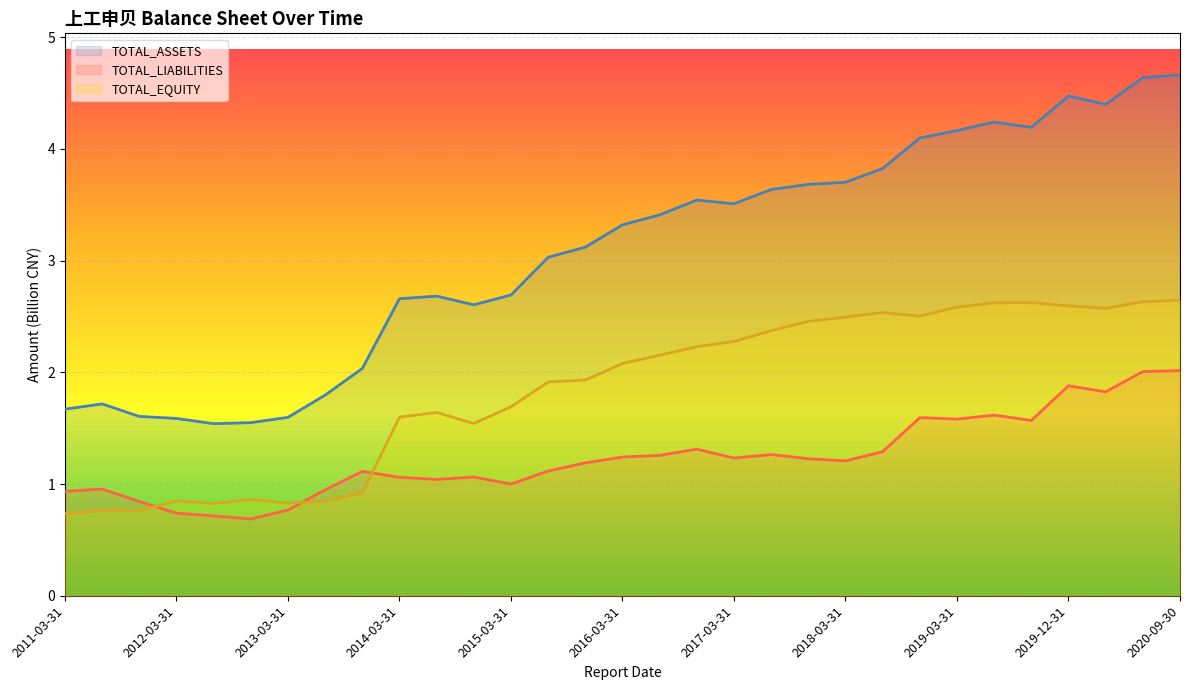

Reading left to right, what are all the values shown in this chart?

TOTAL_ASSETS: 2011-03-31=1.7	2011-06-30=1.7	2011-09-30=1.6	2012-03-31=1.6	2012-06-30=1.5	2012-09-30=1.5	2013-03-31=1.6	2013-06-30=1.8	2013-09-30=2.0	2014-03-31=2.7	2014-06-30=2.7	2014-09-30=2.6	2015-03-31=2.7	2015-06-30=3.0	2015-09-30=3.1	2016-03-31=3.3	2016-06-30=3.4	2016-09-30=3.5	2017-03-31=3.5	2017-06-30=3.6	2017-09-30=3.7	2018-03-31=3.7	2018-06-30=3.8	2018-09-30=4.1	2019-03-31=4.2	2019-06-30=4.2	2019-09-30=4.2	2019-12-31=4.5	2020-03-31=4.4	2020-06-30=4.6	2020-09-30=4.7
TOTAL_LIABILITIES: 2011-03-31=0.9	2011-06-30=1.0	2011-09-30=0.8	2012-03-31=0.7	2012-06-30=0.7	2012-09-30=0.7	2013-03-31=0.8	2013-06-30=0.9	2013-09-30=1.1	2014-03-31=1.1	2014-06-30=1.0	2014-09-30=1.1	2015-03-31=1.0	2015-06-30=1.1	2015-09-30=1.2	2016-03-31=1.2	2016-06-30=1.3	2016-09-30=1.3	2017-03-31=1.2	2017-06-30=1.3	2017-09-30=1.2	2018-03-31=1.2	2018-06-30=1.3	2018-09-30=1.6	2019-03-31=1.6	2019-06-30=1.6	2019-09-30=1.6	2019-12-31=1.9	2020-03-31=1.8	2020-06-30=2.0	2020-09-30=2.0
TOTAL_EQUITY: 2011-03-31=0.7	2011-06-30=0.8	2011-09-30=0.8	2012-03-31=0.8	2012-06-30=0.8	2012-09-30=0.9	2013-03-31=0.8	2013-06-30=0.8	2013-09-30=0.9	2014-03-31=1.6	2014-06-30=1.6	2014-09-30=1.5	2015-03-31=1.7	2015-06-30=1.9	2015-09-30=1.9	2016-03-31=2.1	2016-06-30=2.2	2016-09-30=2.2	2017-03-31=2.3	2017-06-30=2.4	2017-09-30=2.5	2018-03-31=2.5	2018-06-30=2.5	2018-09-30=2.5	2019-03-31=2.6	2019-06-30=2.6	2019-09-30=2.6	2019-12-31=2.6	2020-03-31=2.6	2020-06-30=2.6	2020-09-30=2.6